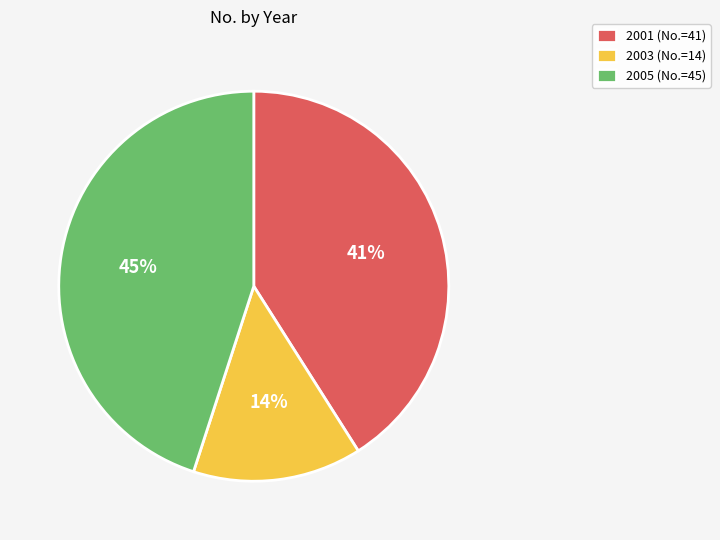

Is it true that 2001 (No.=41) is 41% of the pie?

True